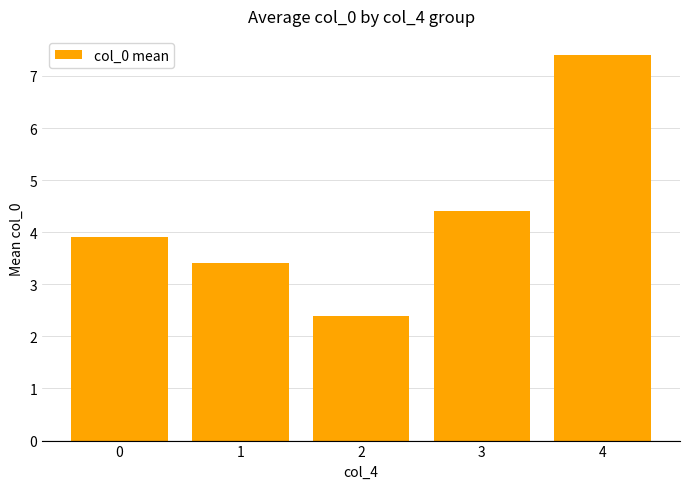

Approximately how many times larger is the value at 1 compared to 3?

0.8